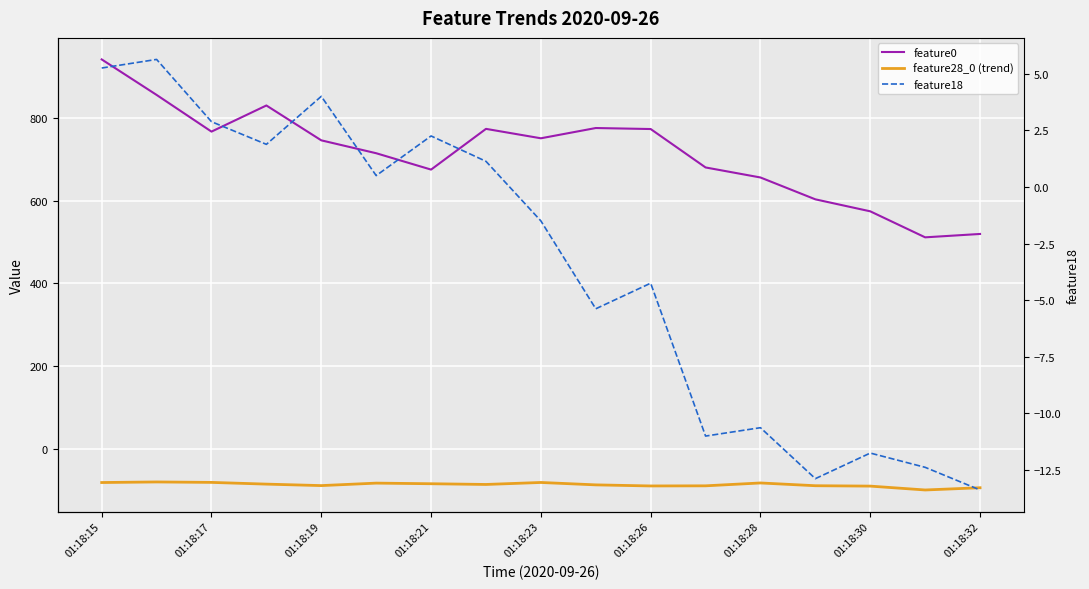

What is the approximate value of feature18 at 01:18:30?

-11.8